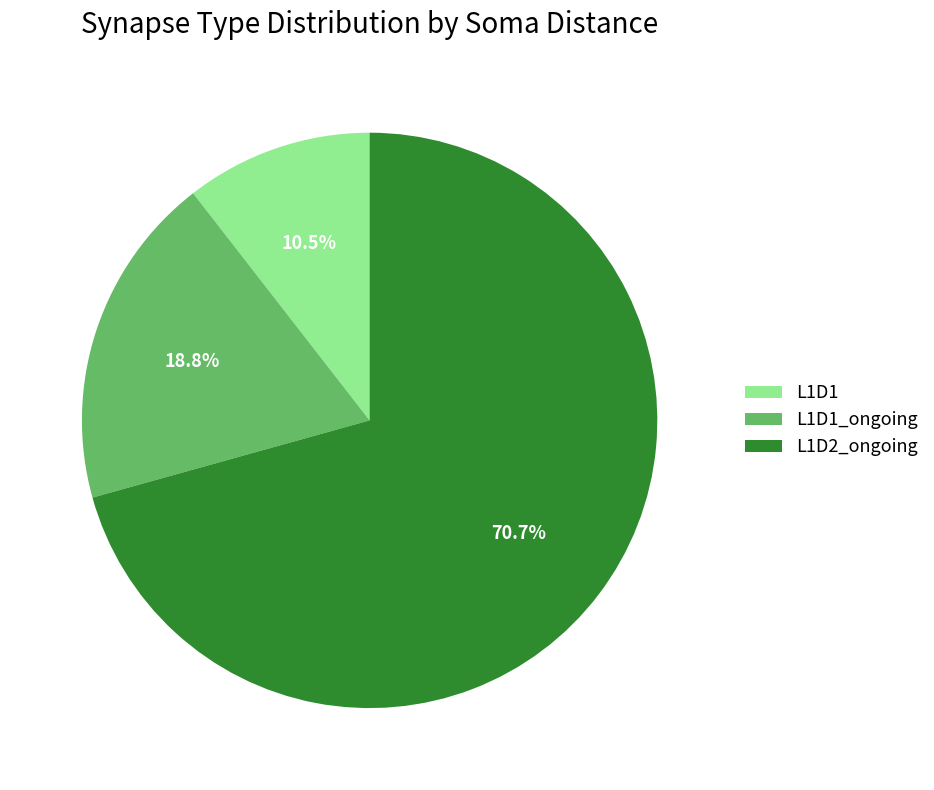

Between L1D2_ongoing and L1D1_ongoing, which is larger?

L1D2_ongoing